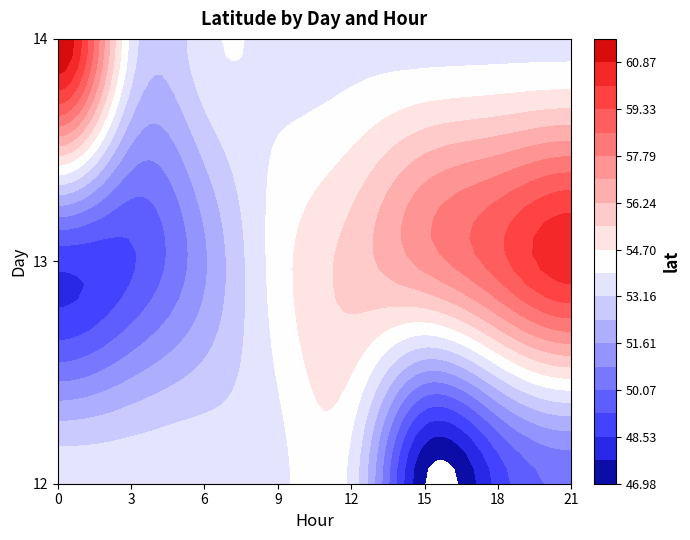

What value does the 13 series have at 15?

57.3